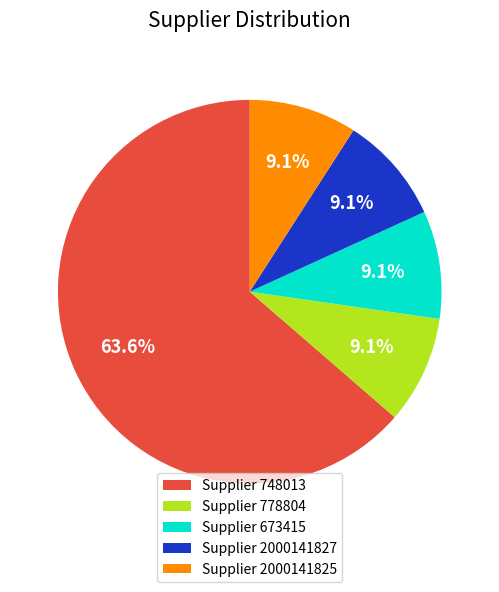

Which slice is the largest?

Supplier 748013